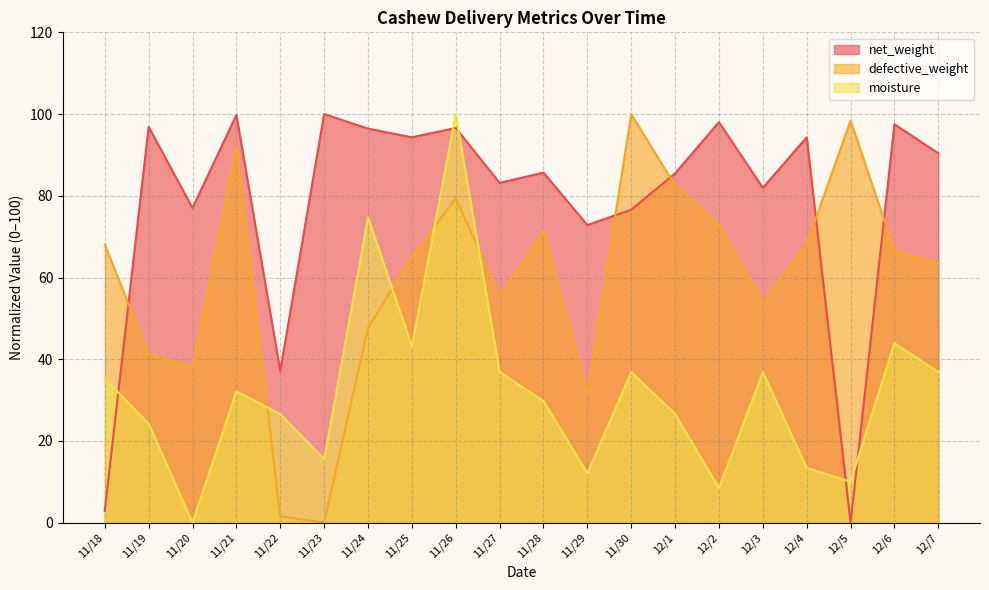

Reading right to left, extract all data points from this chart.

net_weight: 12/7=90.4	12/6=97.5	12/5=0.0	12/4=94.3	12/3=82.0	12/2=98.0	12/1=85.5	11/30=76.6	11/29=72.8	11/28=85.7	11/27=83.2	11/26=96.6	11/25=94.3	11/24=96.4	11/23=100.0	11/22=37.2	11/21=99.8	11/20=77.0	11/19=96.9	11/18=2.9
defective_weight: 12/7=63.5	12/6=66.7	12/5=98.4	12/4=68.3	12/3=54.0	12/2=73.0	12/1=82.5	11/30=100.0	11/29=31.7	11/28=71.4	11/27=55.6	11/26=79.4	11/25=65.1	11/24=47.6	11/23=0.0	11/22=1.6	11/21=92.1	11/20=38.1	11/19=41.3	11/18=68.1
moisture: 12/7=36.9	12/6=44.0	12/5=10.0	12/4=13.4	12/3=36.9	12/2=8.4	12/1=26.6	11/30=36.9	11/29=12.1	11/28=29.8	11/27=36.9	11/26=100.0	11/25=43.2	11/24=74.7	11/23=15.5	11/22=26.6	11/21=32.1	11/20=0.0	11/19=24.2	11/18=35.3